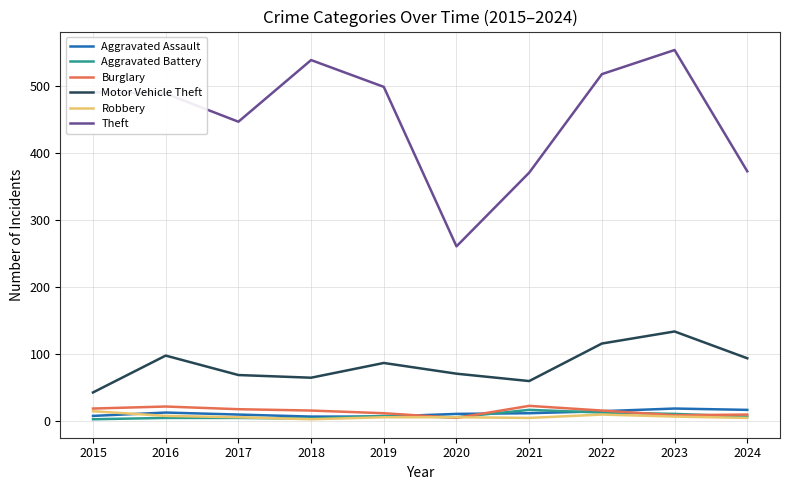

True or false: Aggravated Battery and Motor Vehicle Theft cross at least once.

False